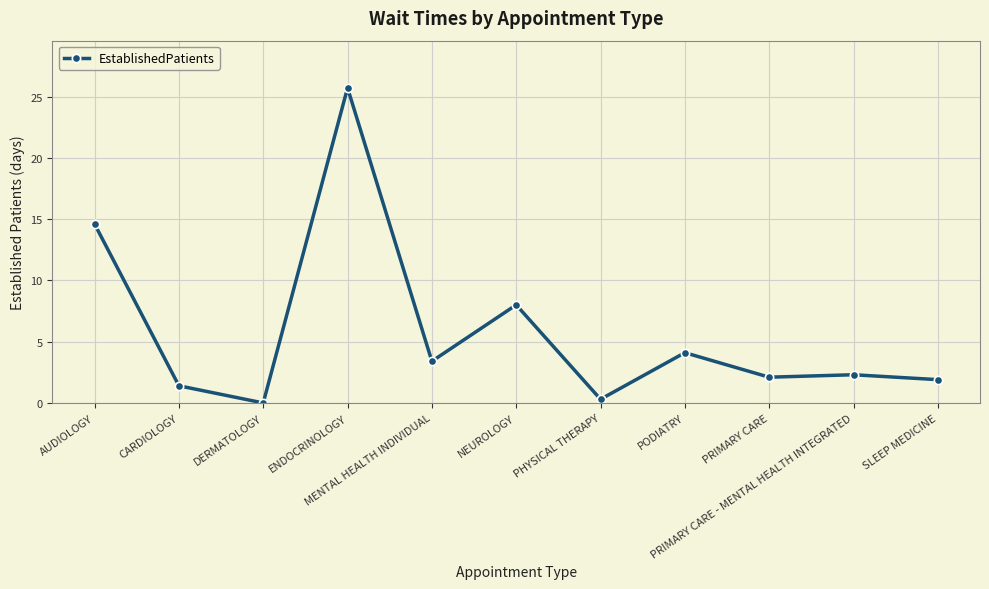

What is the approximate value at CARDIOLOGY?

1.4